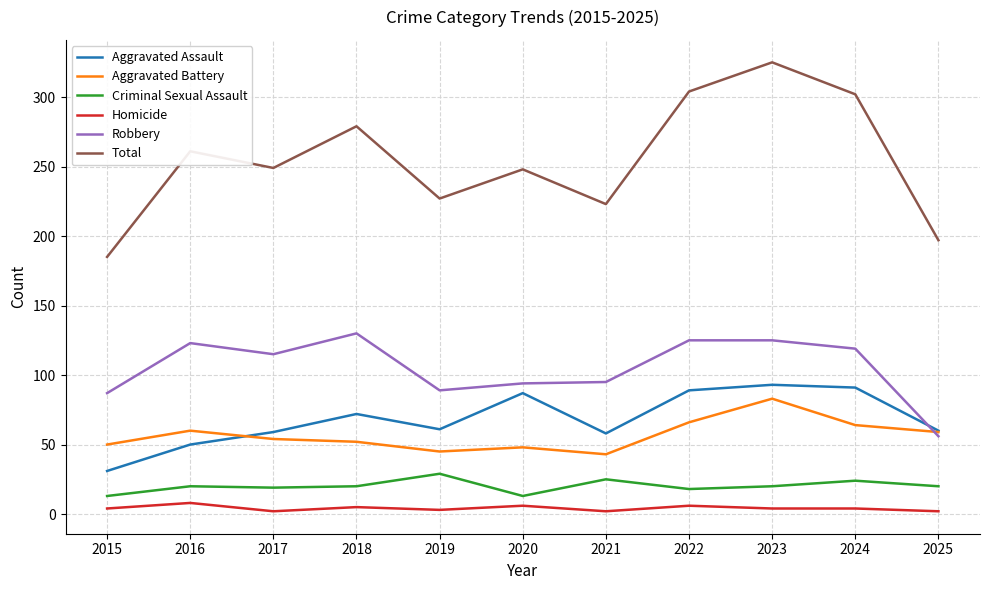

What is the difference between the maximum and minimum values in the Total series?

140